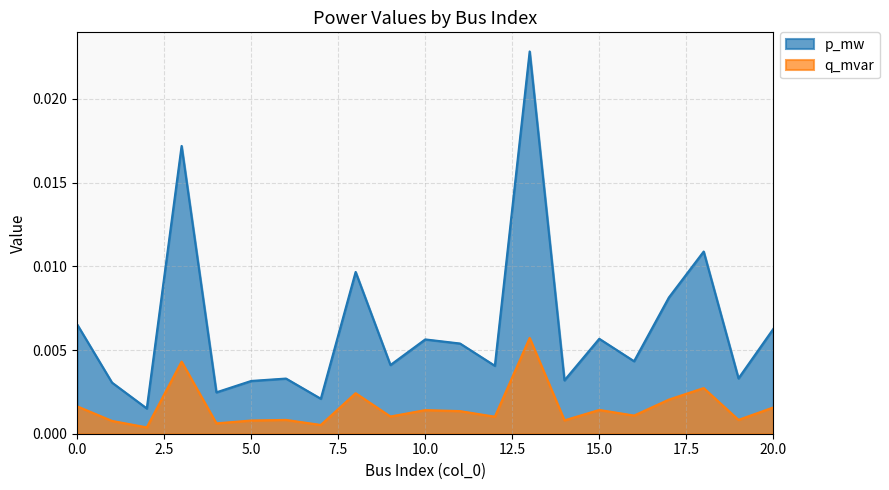

Is the value of p_mw at 20 greater than the value of q_mvar at 6?

Yes